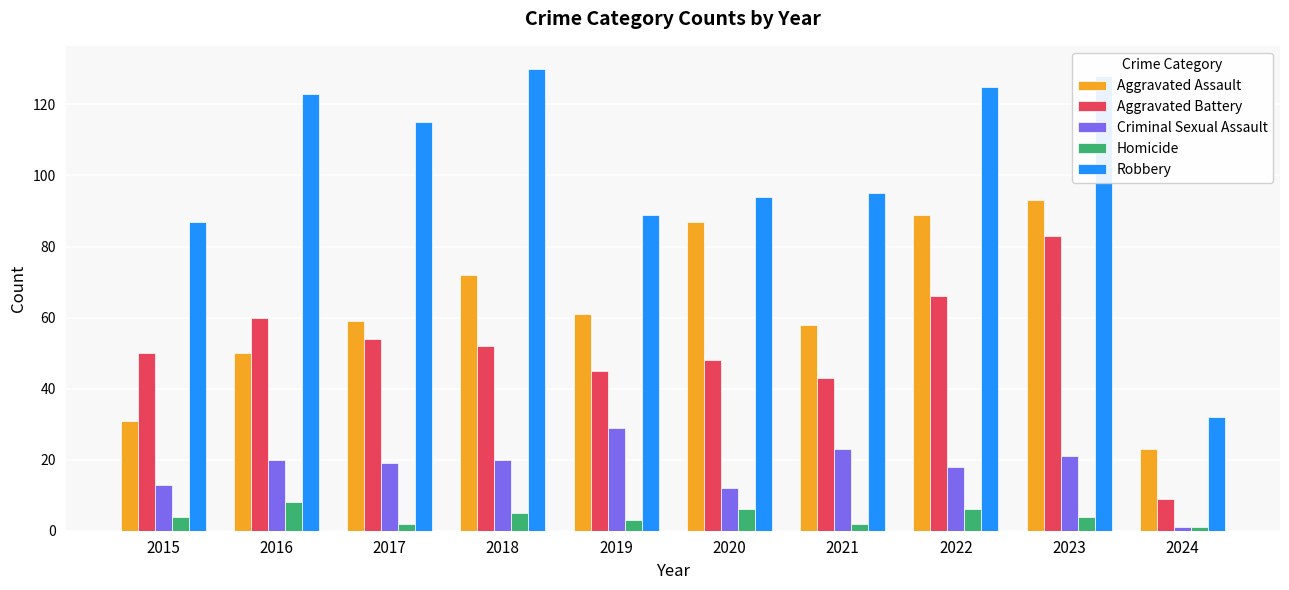

Where is Robbery nearest to the value 81?

2015